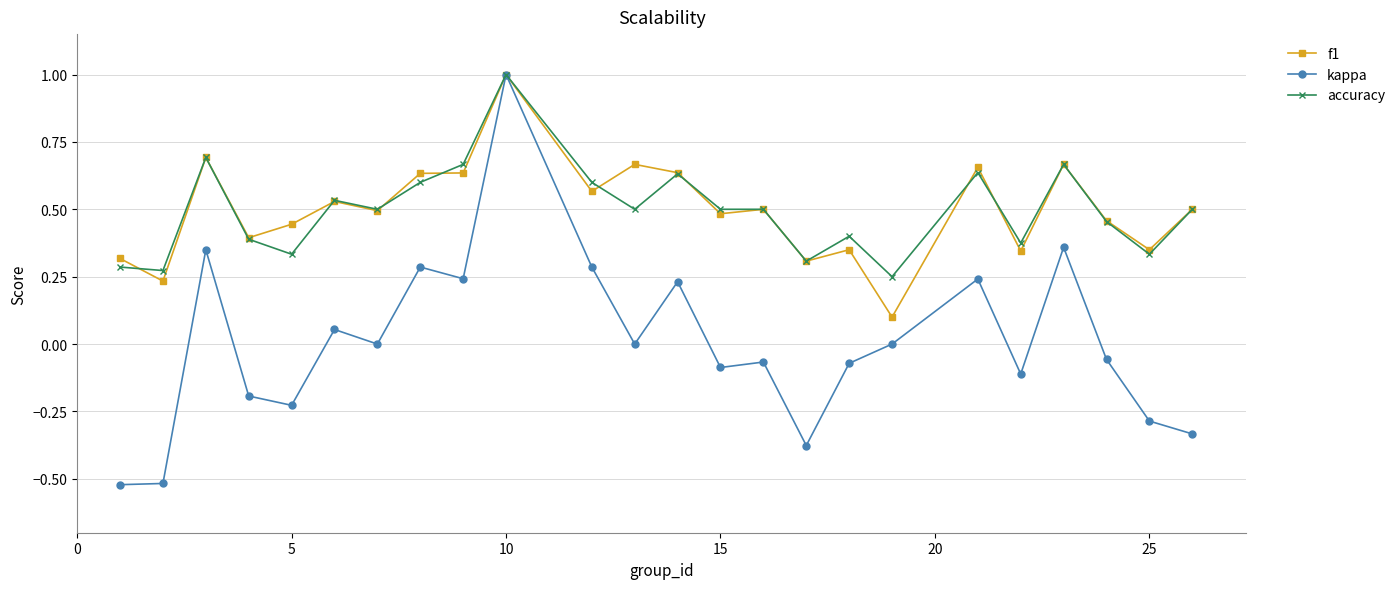

Does the chart have visible grid lines?

Yes